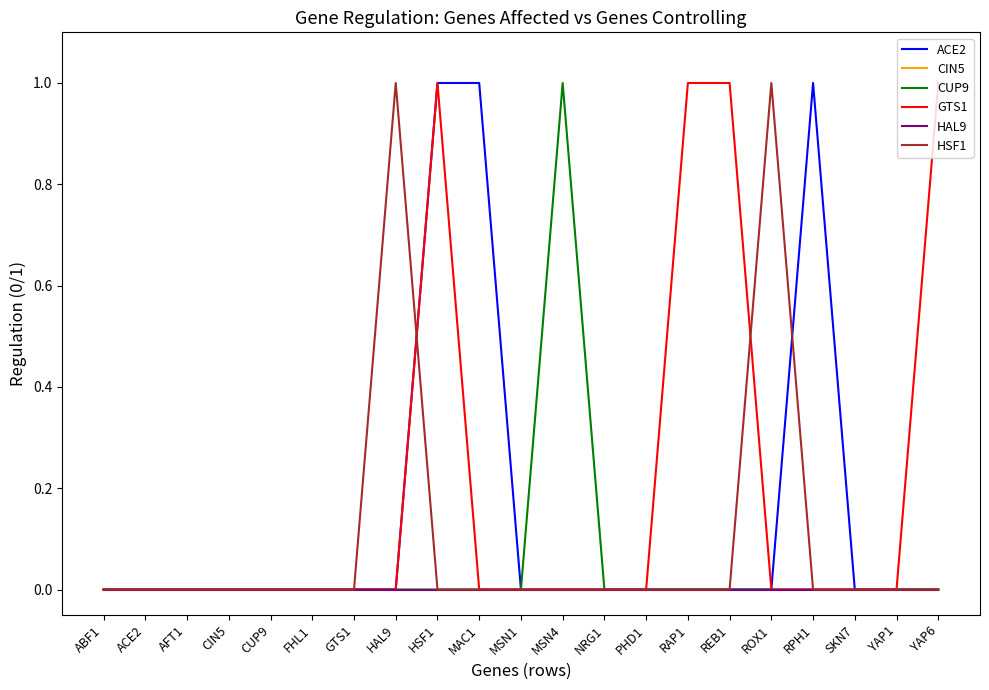

Between MAC1 and MSN1, which series saw the biggest shift?

ACE2